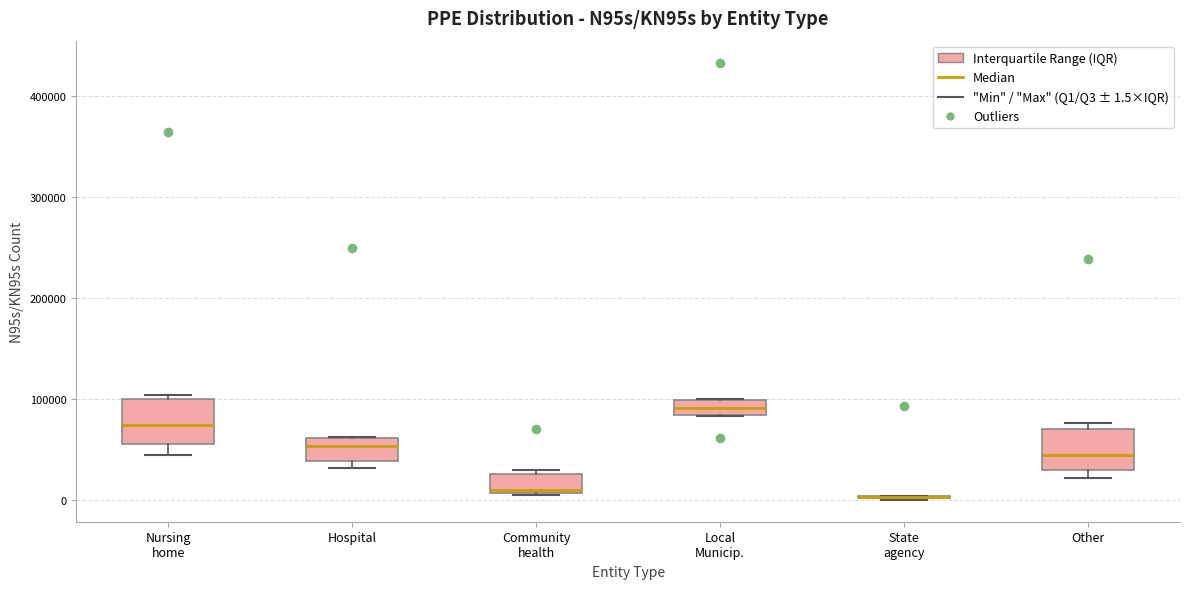

Where is the lower edge of the box for Other on the y-axis? The values are not printed on the chart, so give them approximately, as read against the axis.

30000